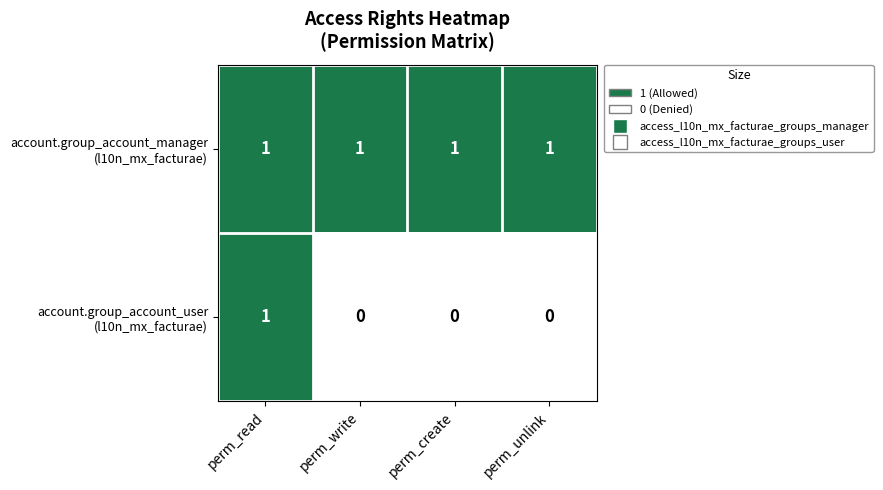

What is the maximum value shown in the chart?

1